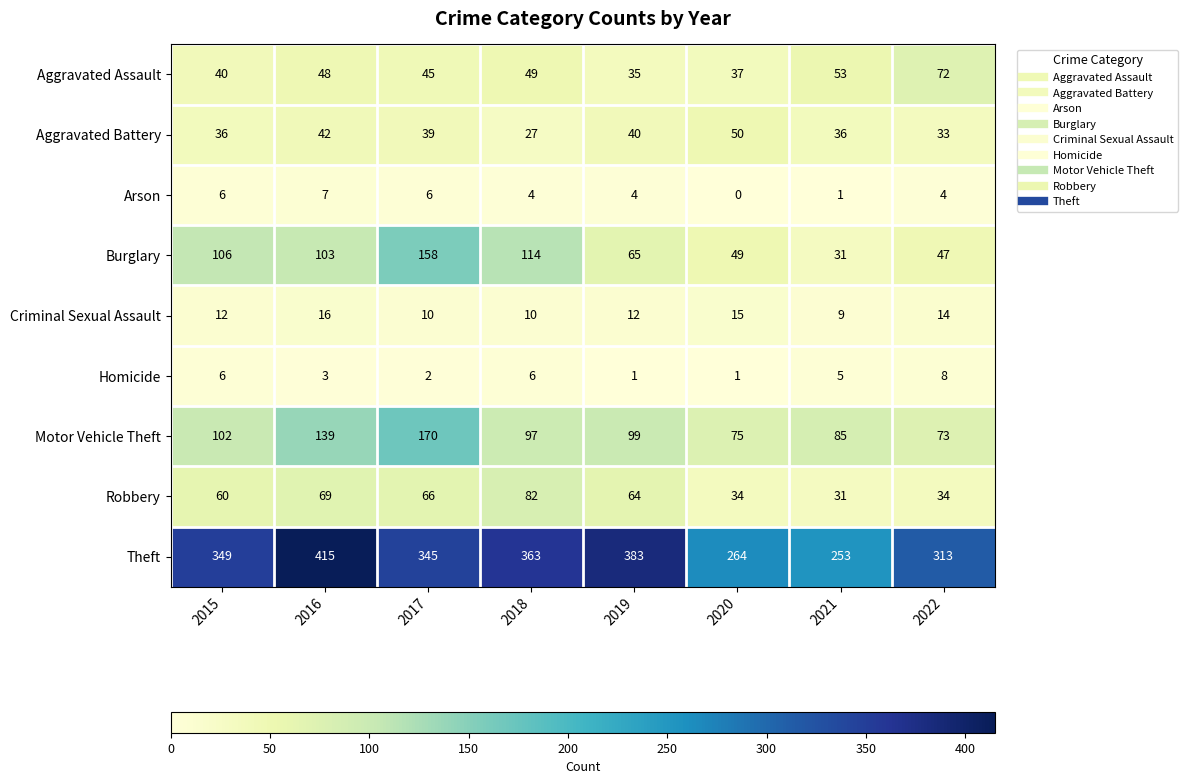

True or false: Theft has a value of 313 at 2022.

True